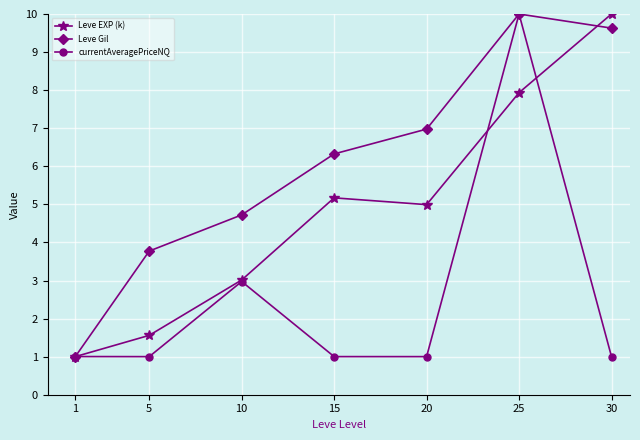

What is the difference between the Leve Gil values at 15 and 5?

2.6